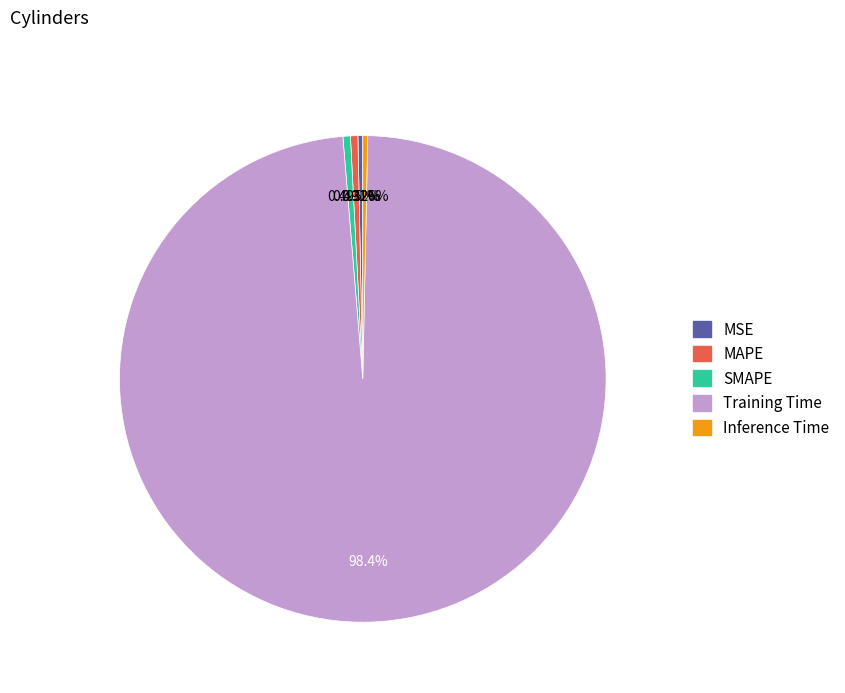

Is it true that SMAPE is 0% of the pie?

True